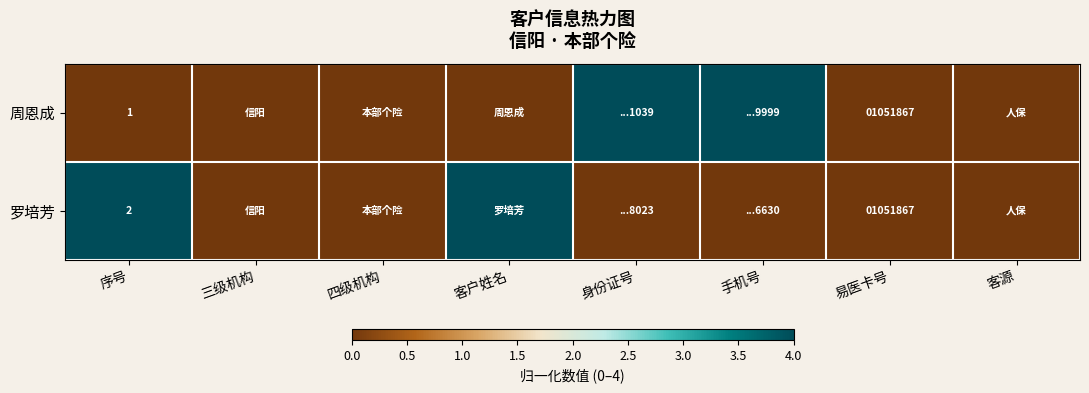

The 周恩成 series shows 1 at 序号. True or false?

True